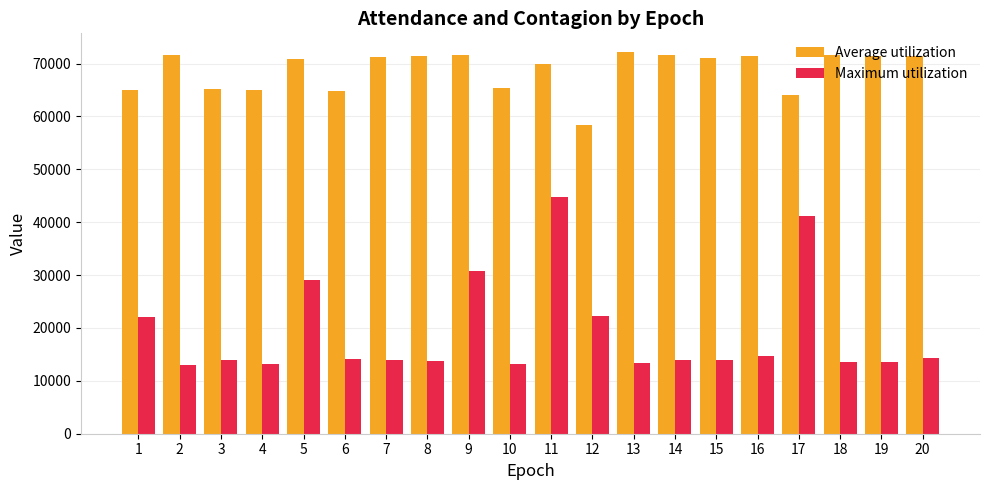

Which series has the widest spread of values?

Maximum utilization